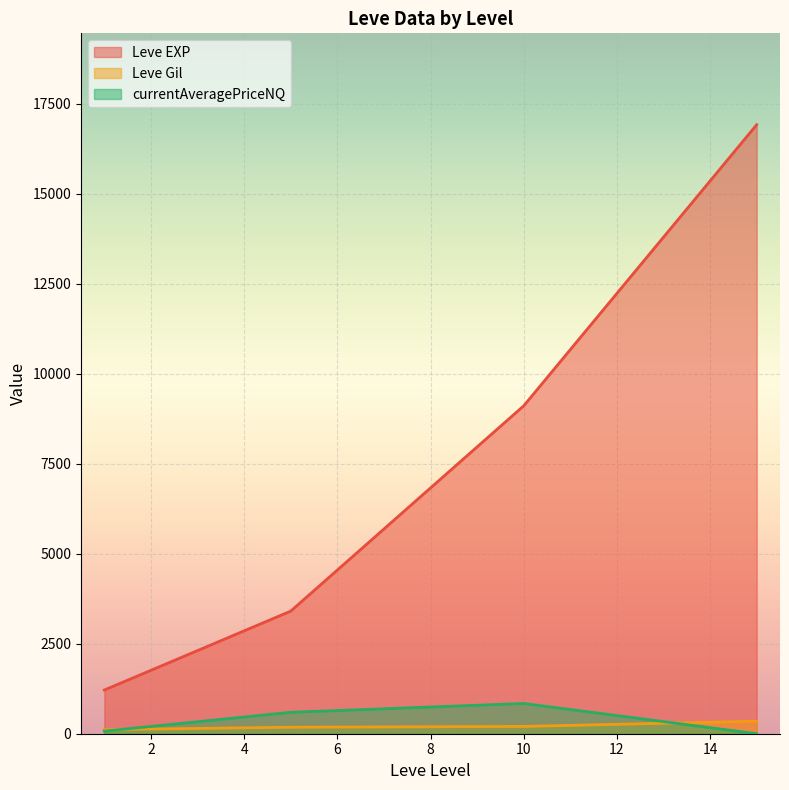

How many lines are shown in the chart?

3